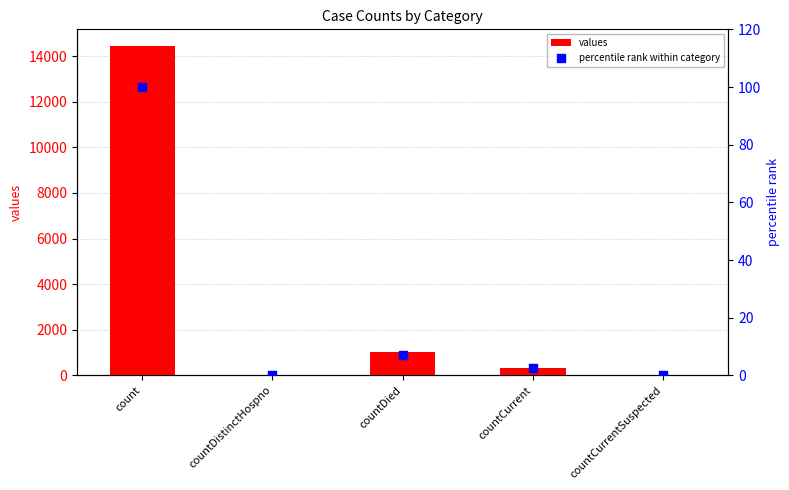

Which series has the largest total across all categories?

values